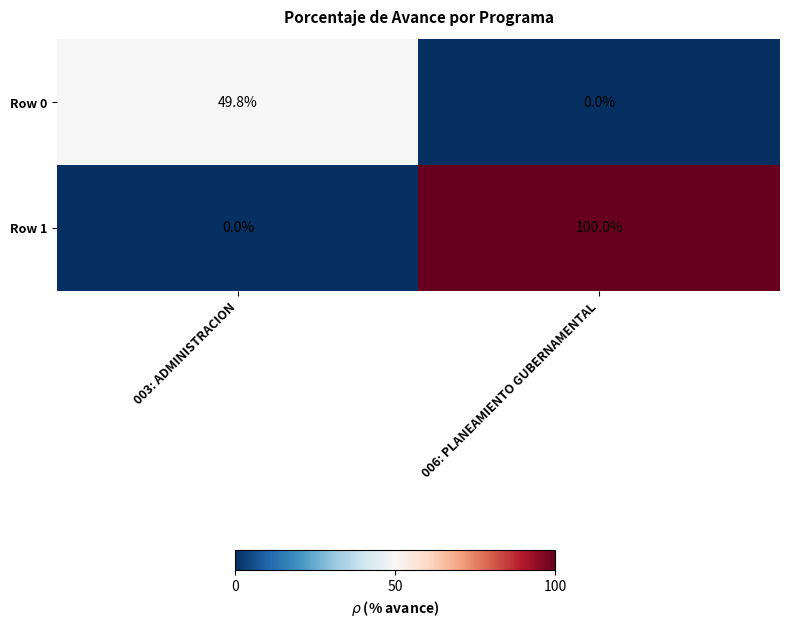

What is the spread (max minus min) of values at 003: ADMINISTRACION?

49.8